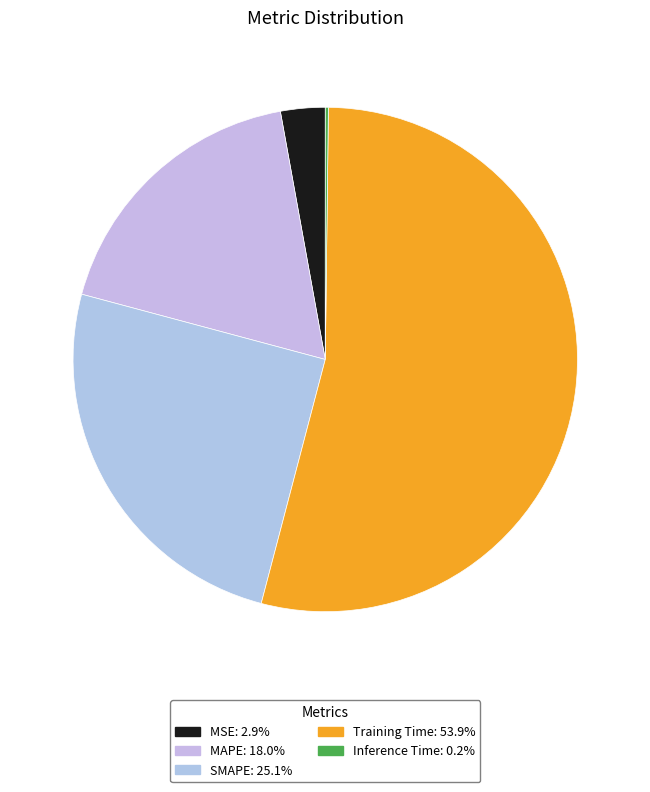

Does any single category account for the majority?

Yes